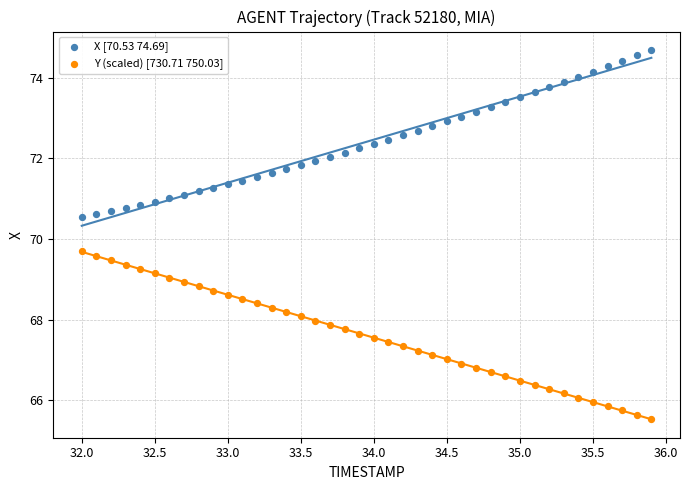

Across all data points, what is the range of X values (max minus min)?

3.9